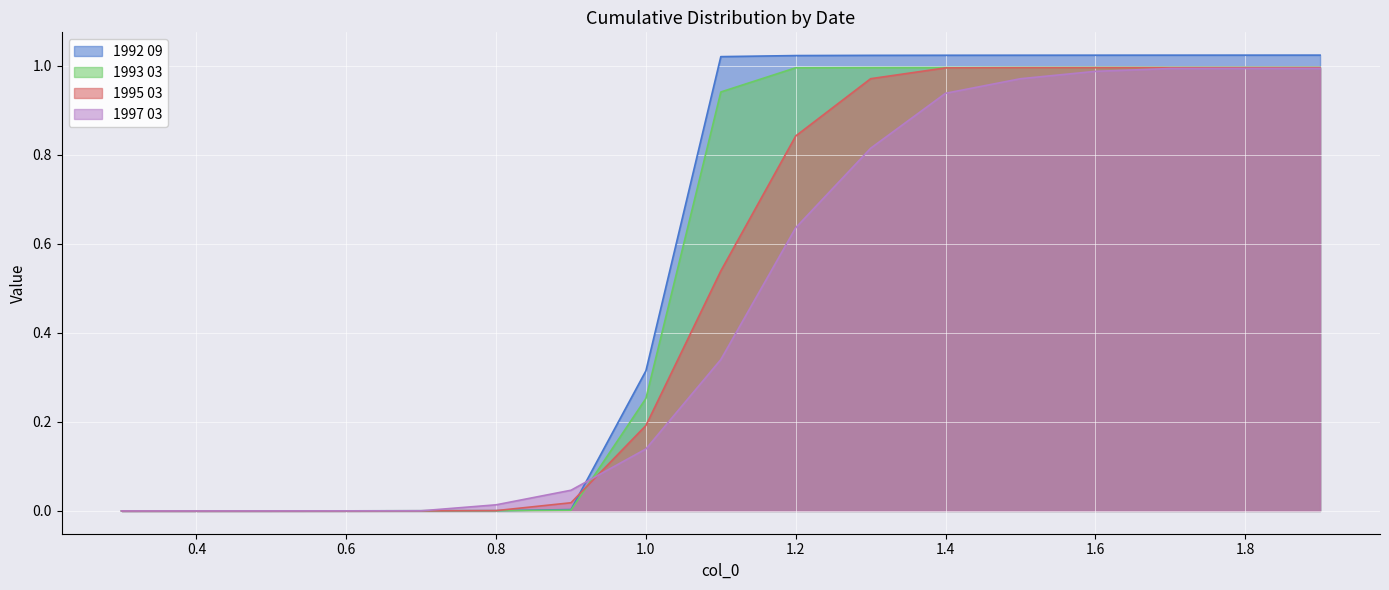

True or false: 1995 03 has more than 1 points higher than both neighbors.

False